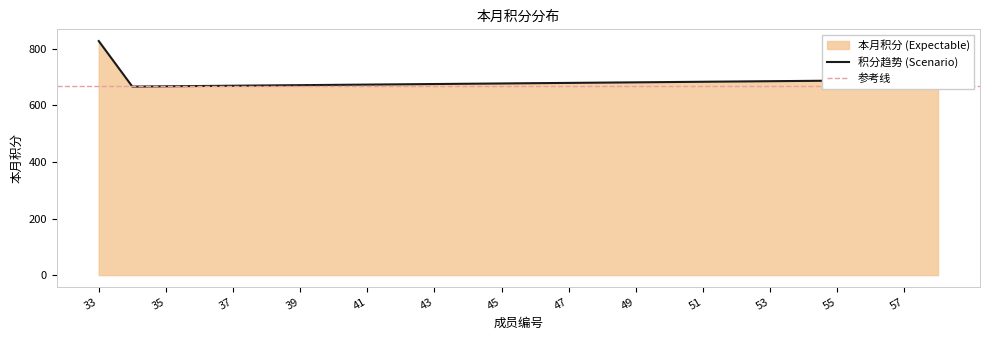

What is the difference between the second highest and second lowest values?

23.0